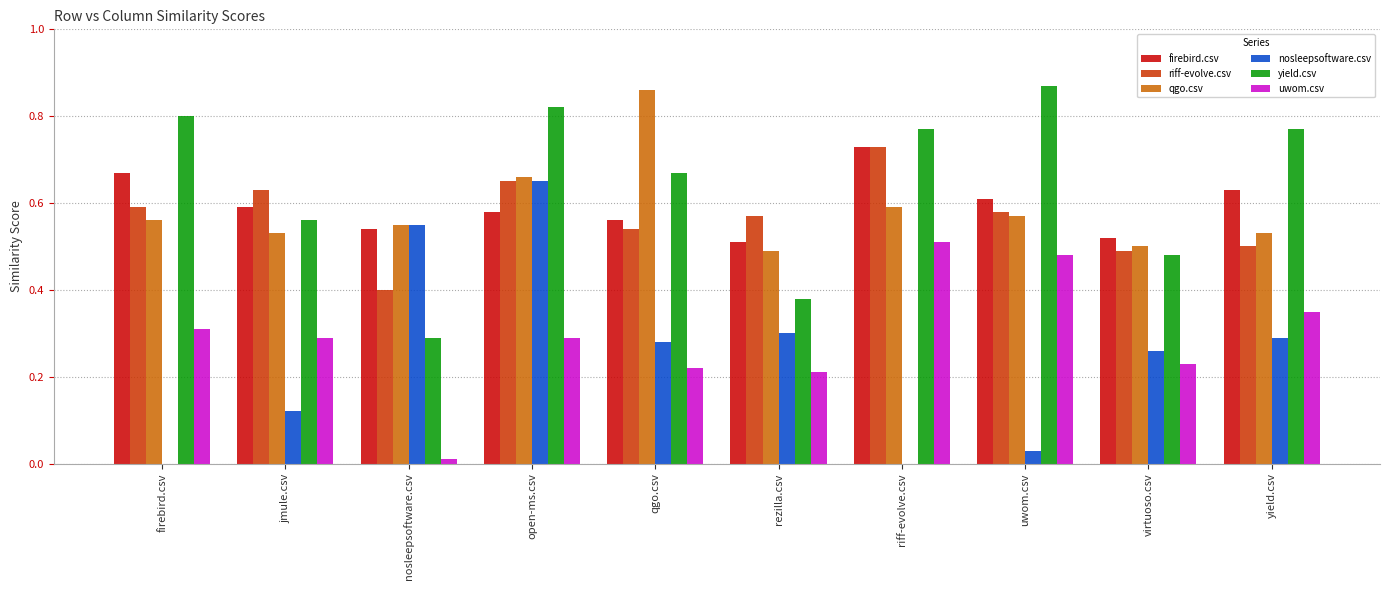

Is the value of riff-evolve.csv at rezilla.csv greater than the value of uwom.csv at nosleepsoftware.csv?

Yes